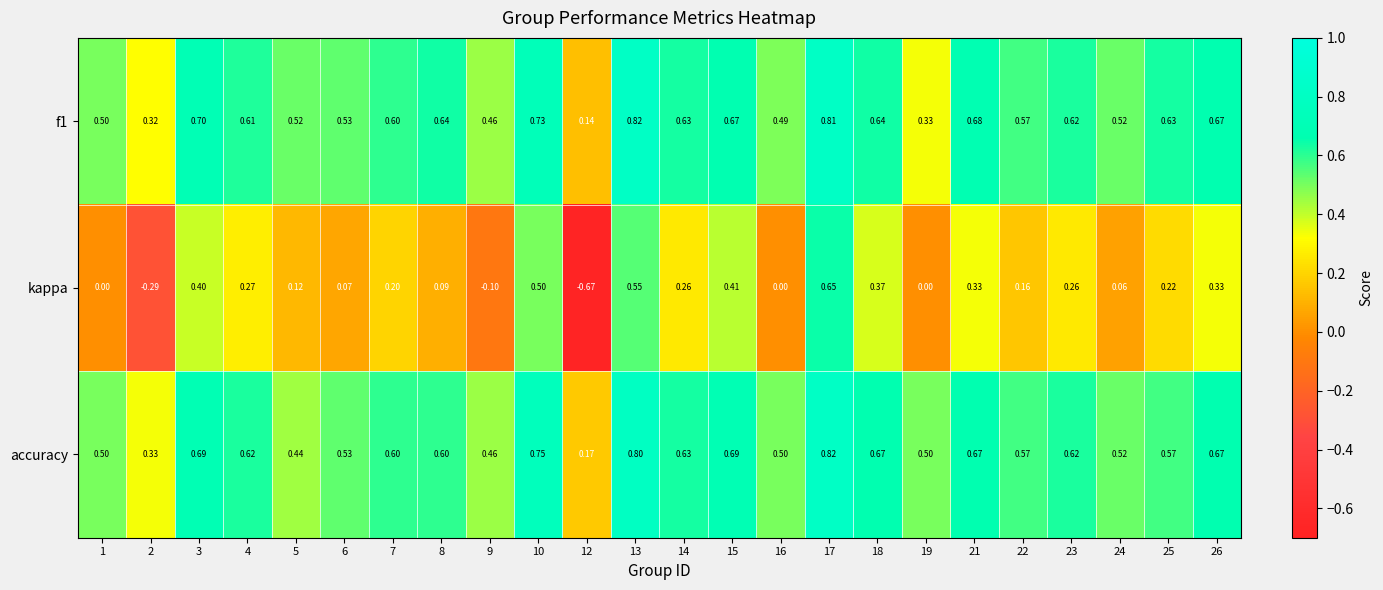

Which series has the largest total across all categories?

accuracy